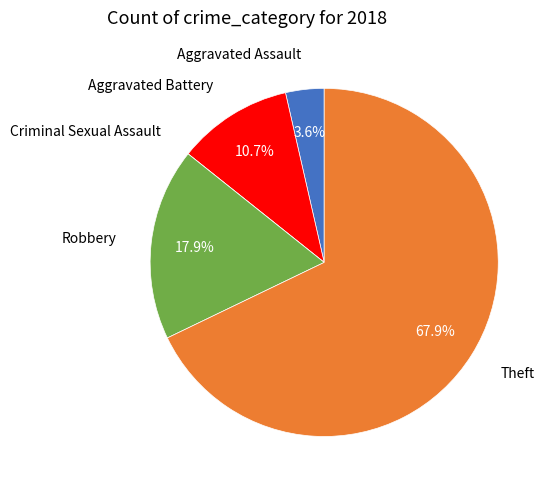

Is the sum of Theft and Aggravated Assault greater than half?

Yes